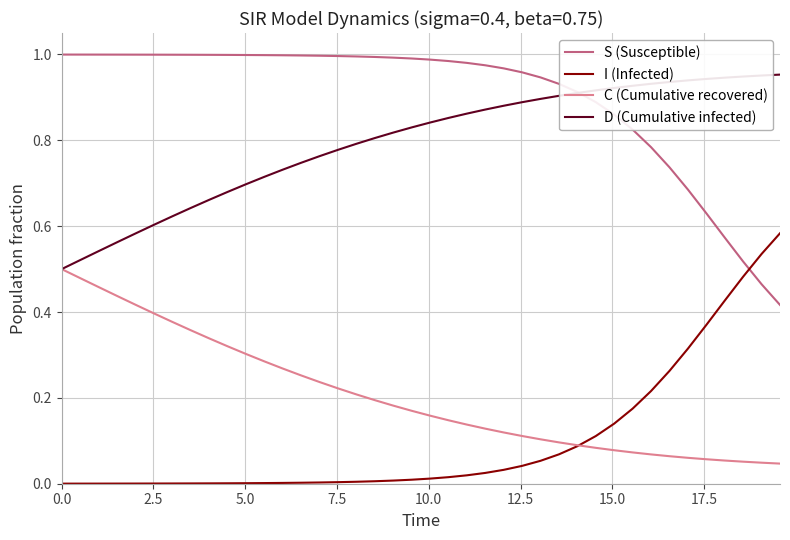

Which series has the largest total across all categories?

S (Susceptible)